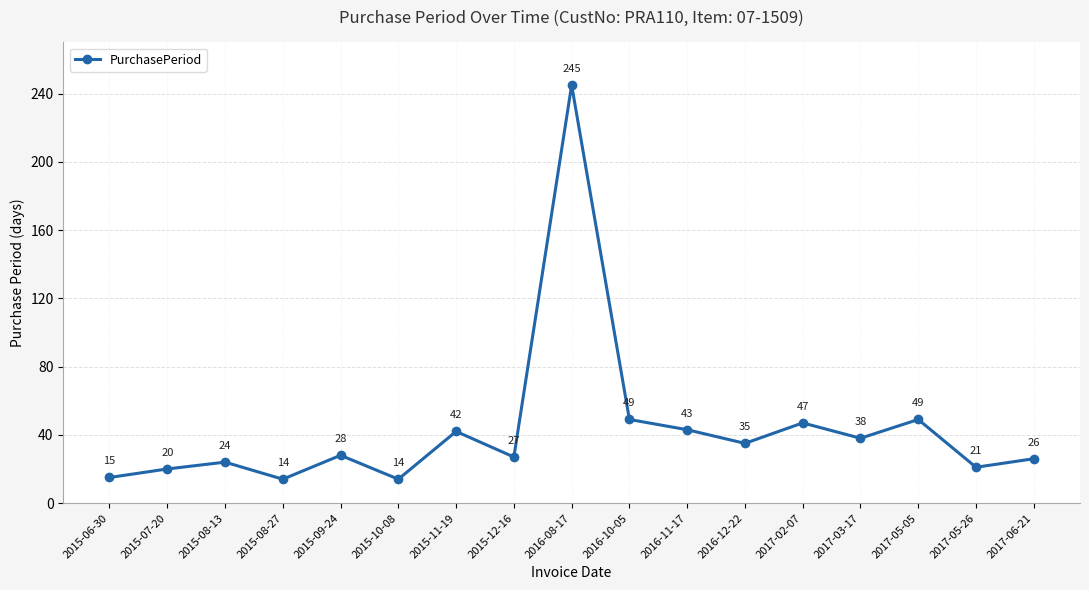

The chart shows a value of 21 at 2017-05-26. True or false?

True